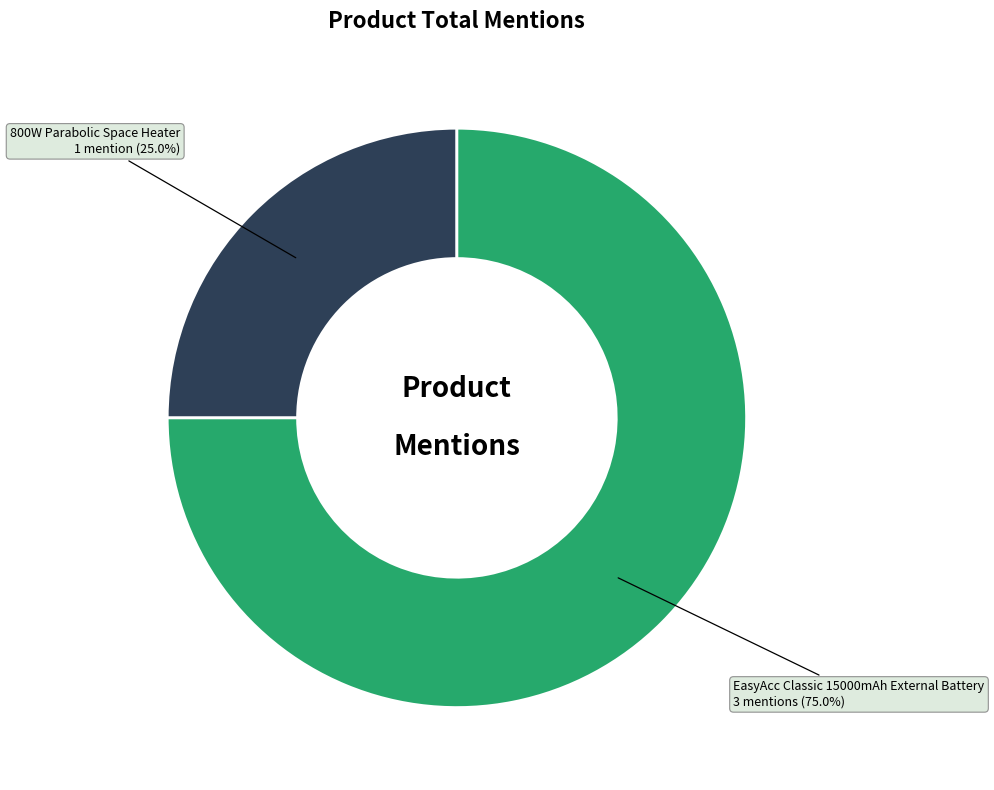

What is the ratio of the value at 800W Parabolic Space Heater to the value at EasyAcc Classic 15000mAh External Battery?

0.3